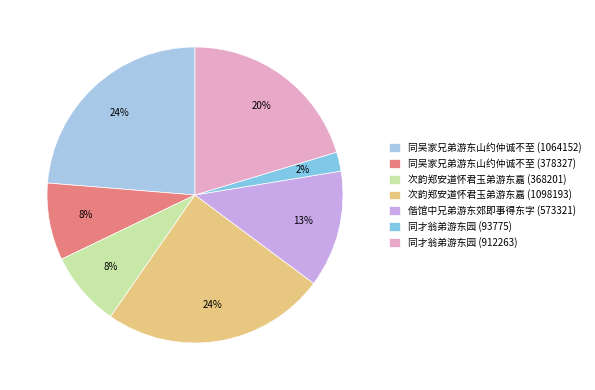

What percentage is the 次韵郑安道怀君玉弟游东嘉 (368201) slice, to the nearest percent?

8%